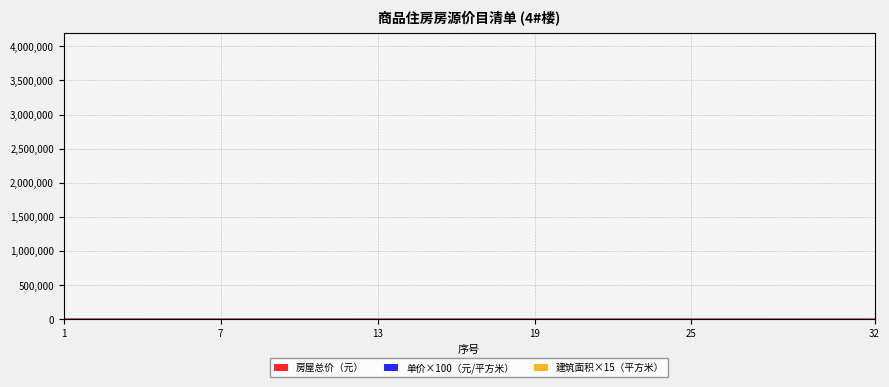

What is the average value of the 单价（元/平方米） series?

2503.0